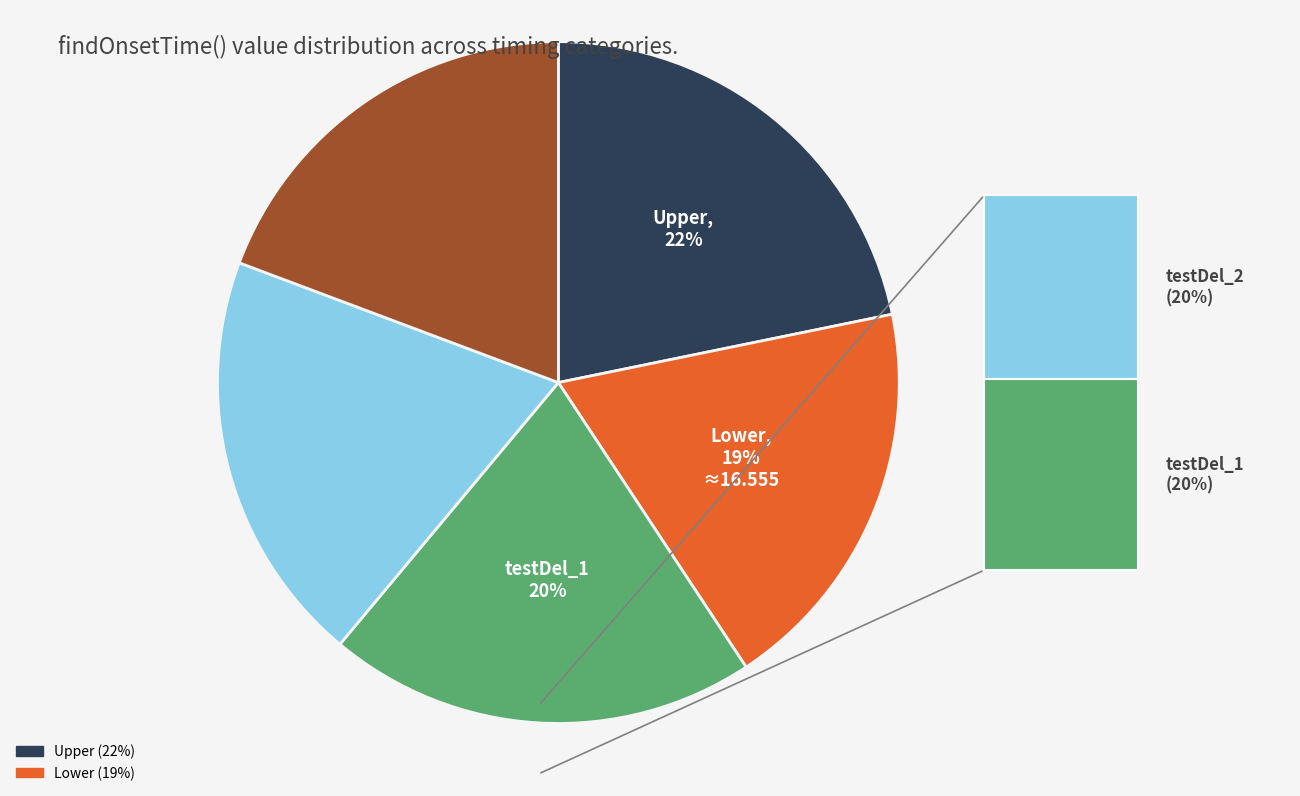

How many slices are in this pie chart?

5